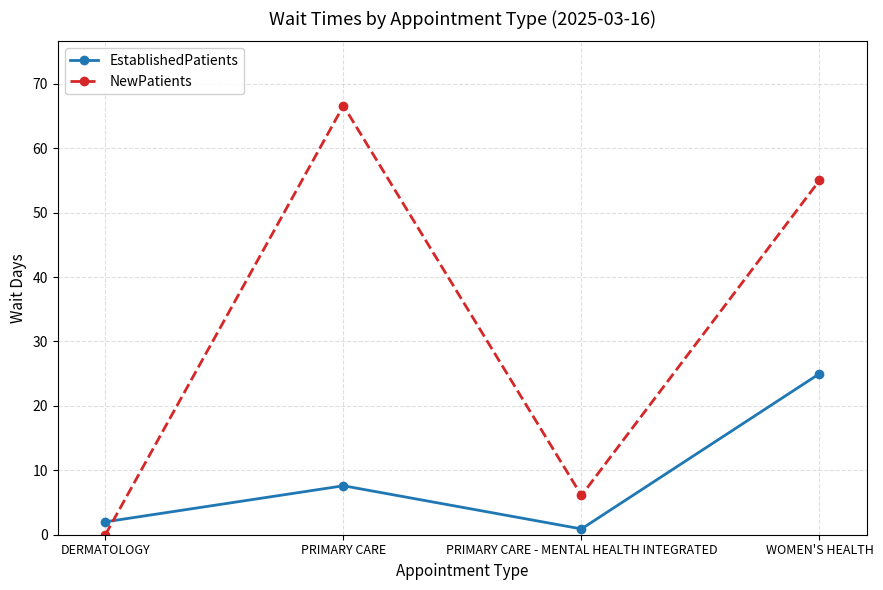

Reading left to right, transcribe all the data shown in this chart.

EstablishedPatients: 2.0	7.6	0.9	25.0
NewPatients: 0.0	66.6	6.1	55.0